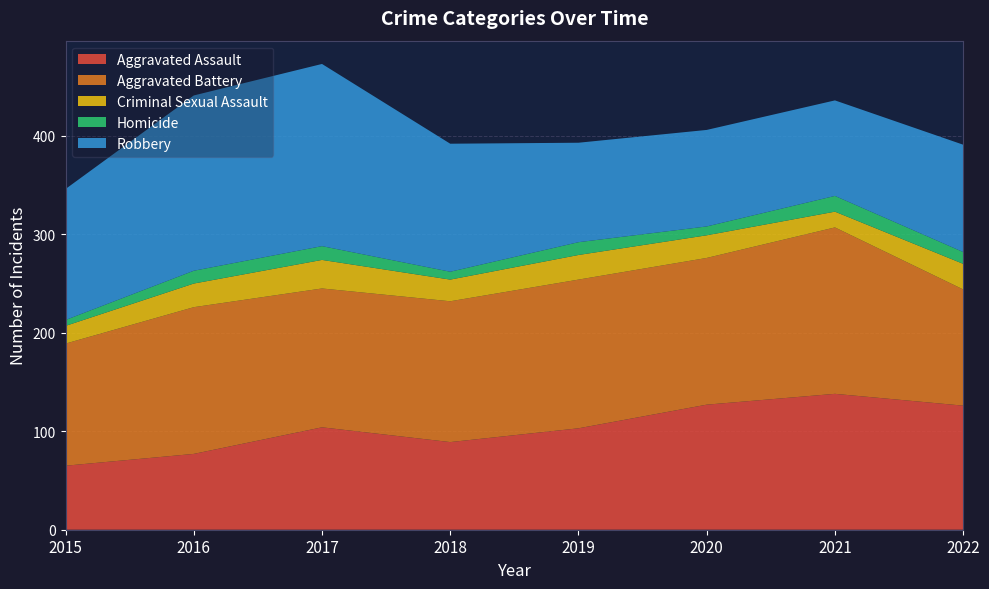

Reading left to right, list all the values displayed in this chart.

Aggravated Assault: 65	77	104	89	103	127	138	126
Aggravated Battery: 124	149	141	143	151	149	169	118
Criminal Sexual Assault: 18	24	29	22	25	23	16	26
Homicide: 6	13	14	8	13	9	16	12
Robbery: 133	178	185	130	101	98	97	109